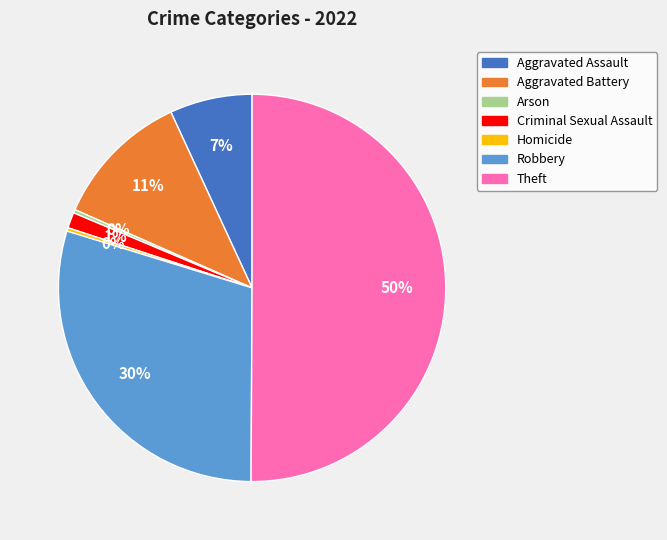

To the nearest percent, what percentage of the pie is Aggravated Battery?

11%